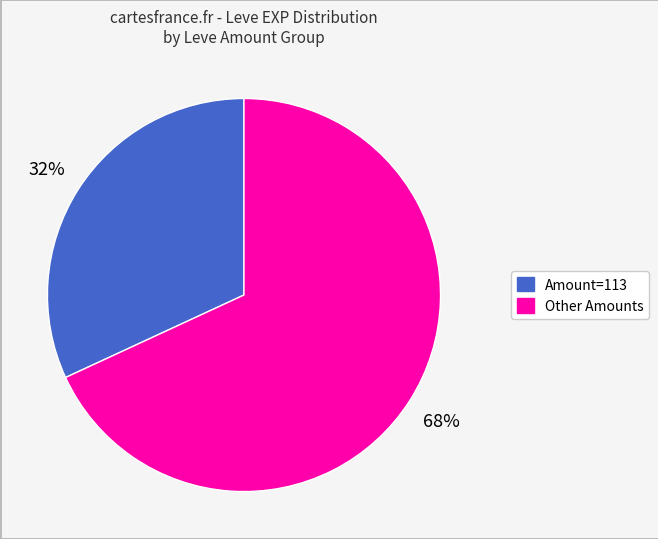

Does any single category account for the majority?

Yes